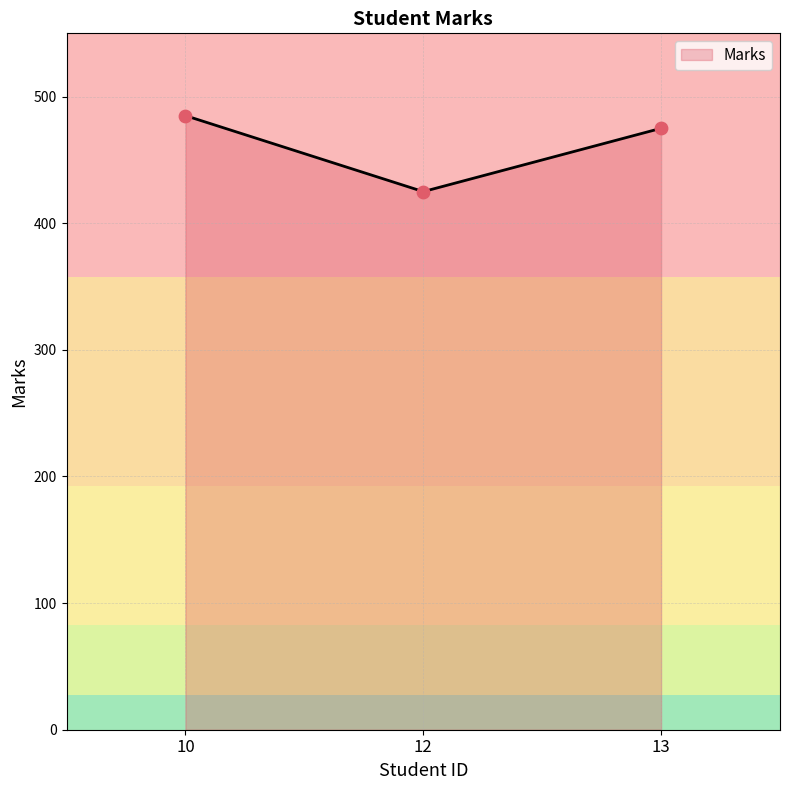

What is the change in value from 10 to 12?

-60